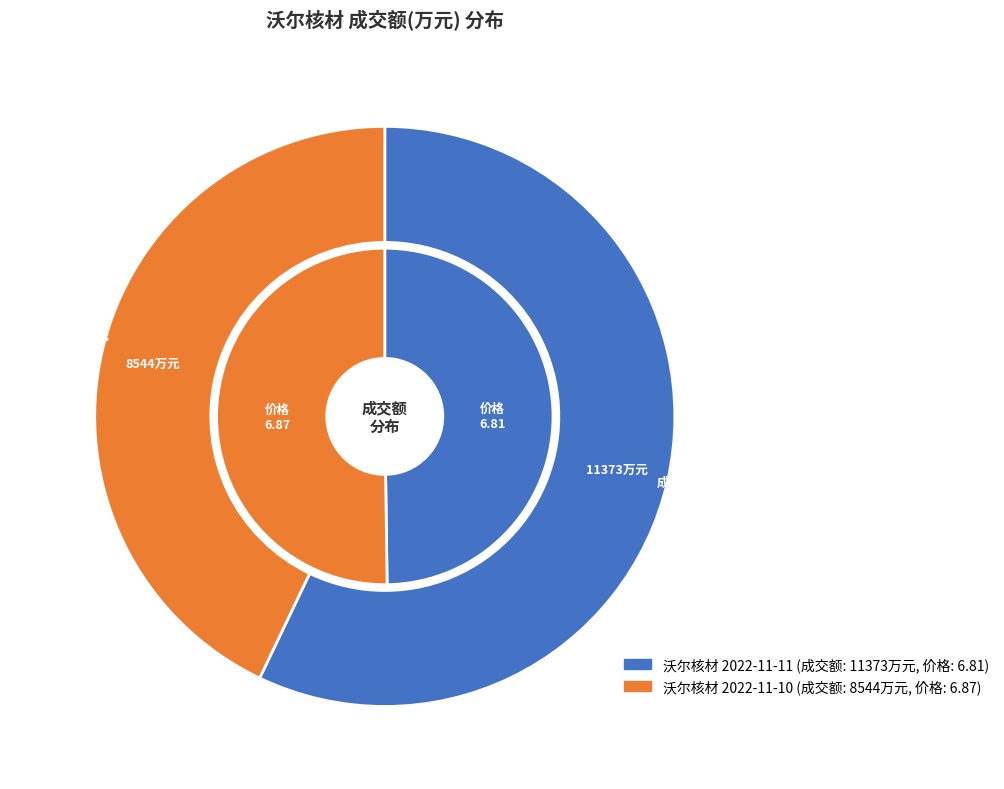

Which category has the biggest portion of the pie?

2022-11-11